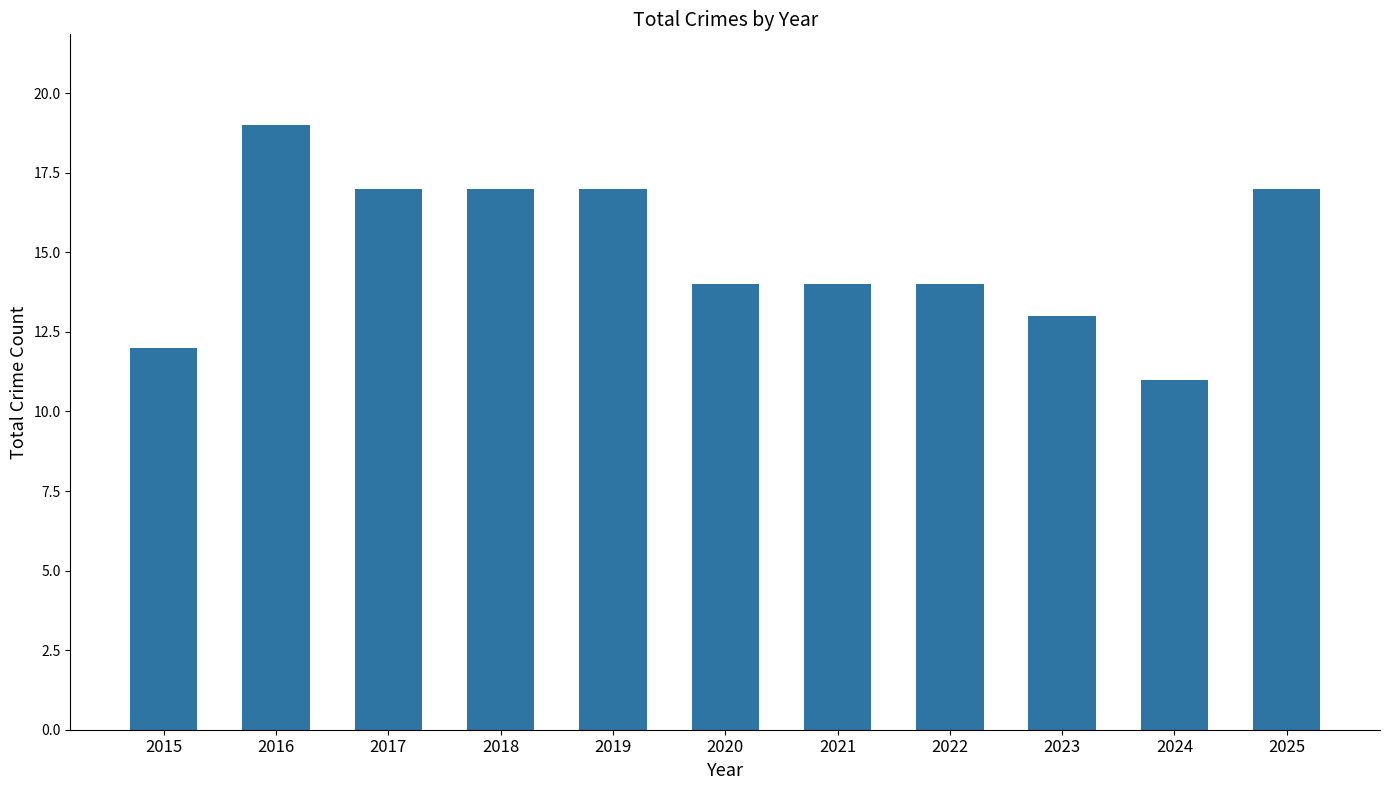

Where does the data first go above 14?

2016